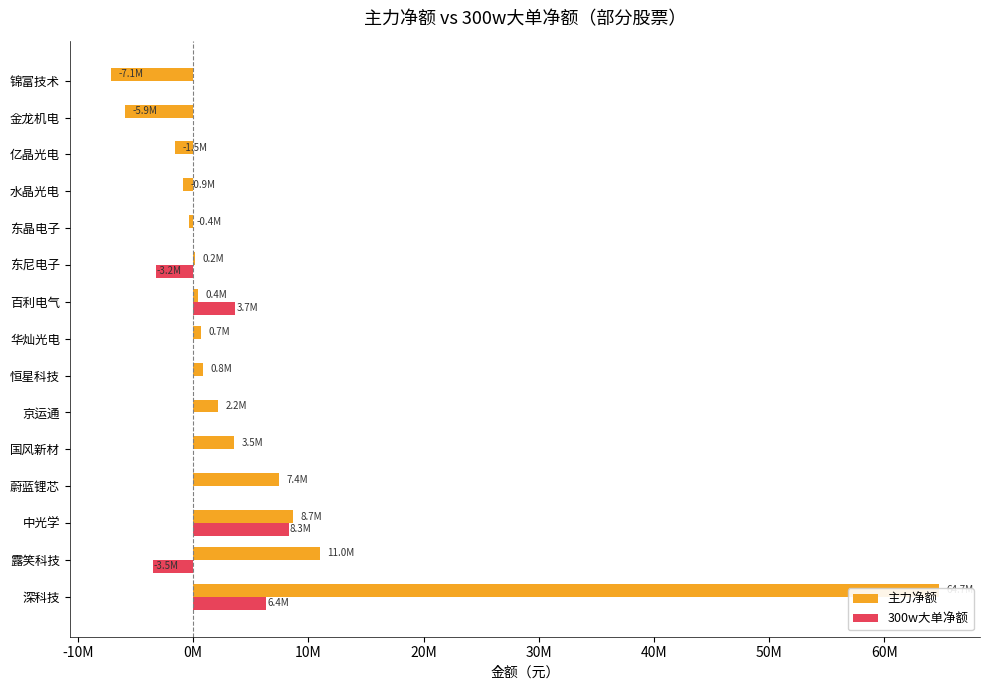

Reading left to right, extract all data points from this chart.

主力净额: 64703876	10985771	8696753	7416700	3523632	2173009	828522	704473	430534	180300	-371389	-906671	-1545364	-5927618	-7118922
300w大单净额: 6353856	-3477775	8294591	0	0	0	0	0	3661596	-3239137	0	0	0	0	0